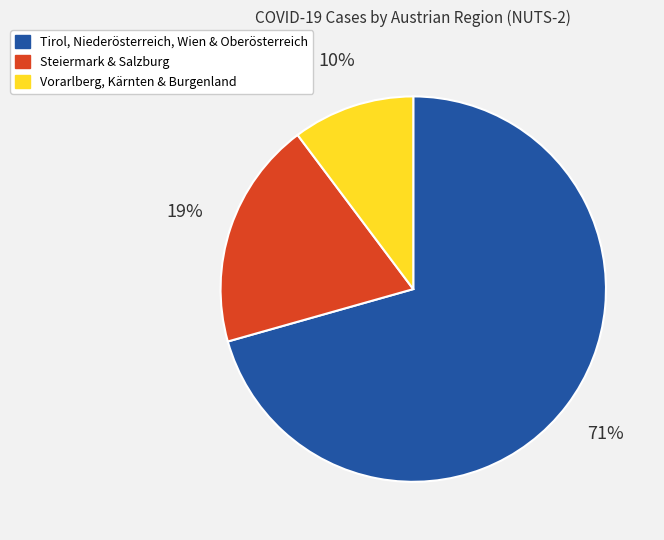

Combined, do Tirol, Niederösterreich, Wien & Oberösterreich and Vorarlberg, Kärnten & Burgenland account for over 50%?

Yes